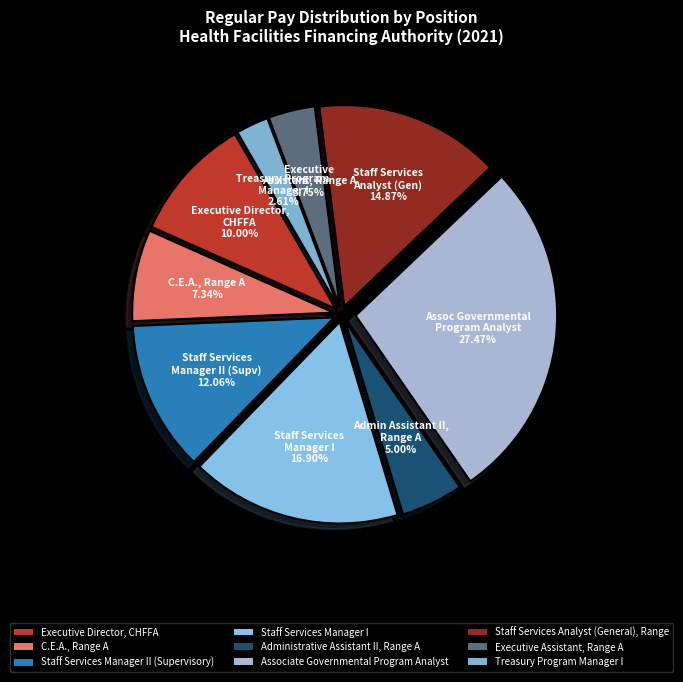

What is the change in value from Associate Governmental Program Analyst to Staff Services Analyst (General), Range?

-177620